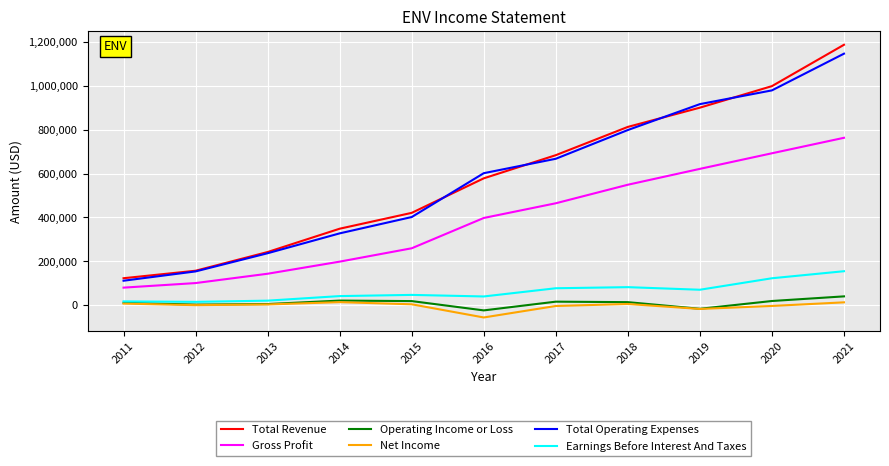

List the series in order of their peak value, lowest first.

Net Income, Operating Income or Loss, Earnings Before Interest And Taxes, Gross Profit, Total Operating Expenses, Total Revenue